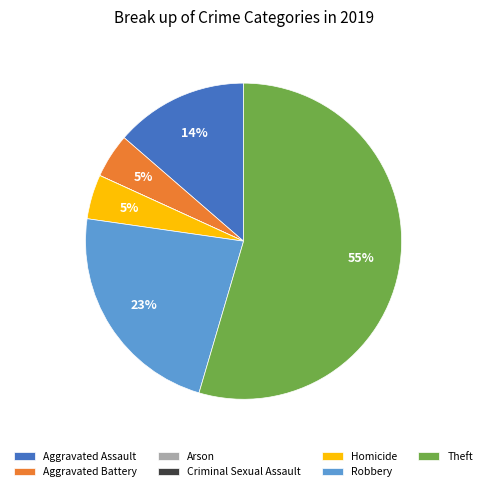

Does Aggravated Assault account for over 50% of the chart?

No